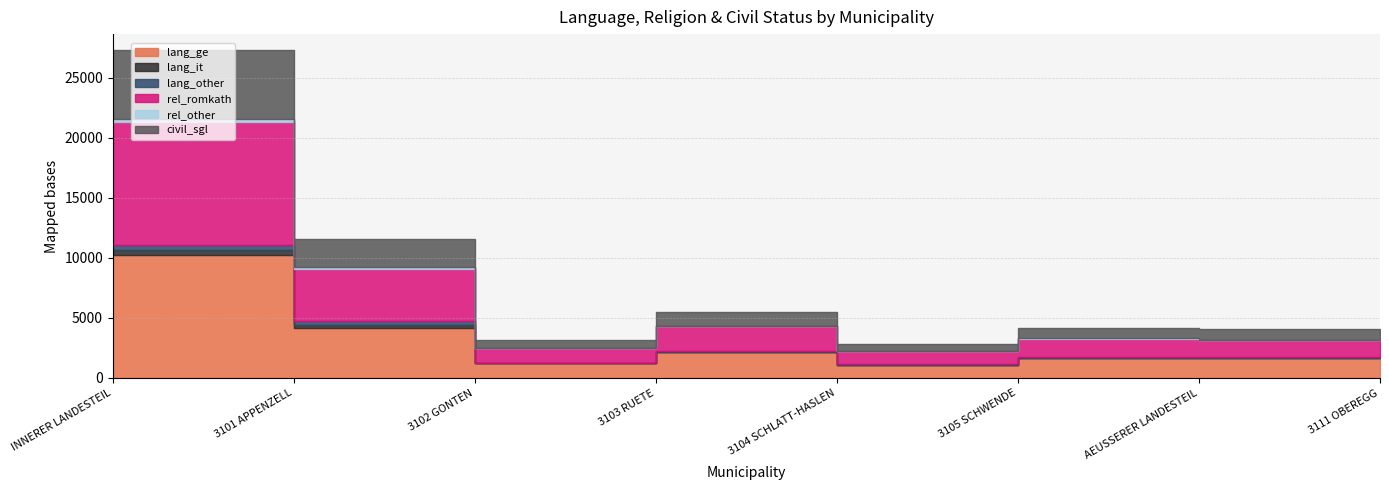

How many interior local valleys does the lang_it series have?

1